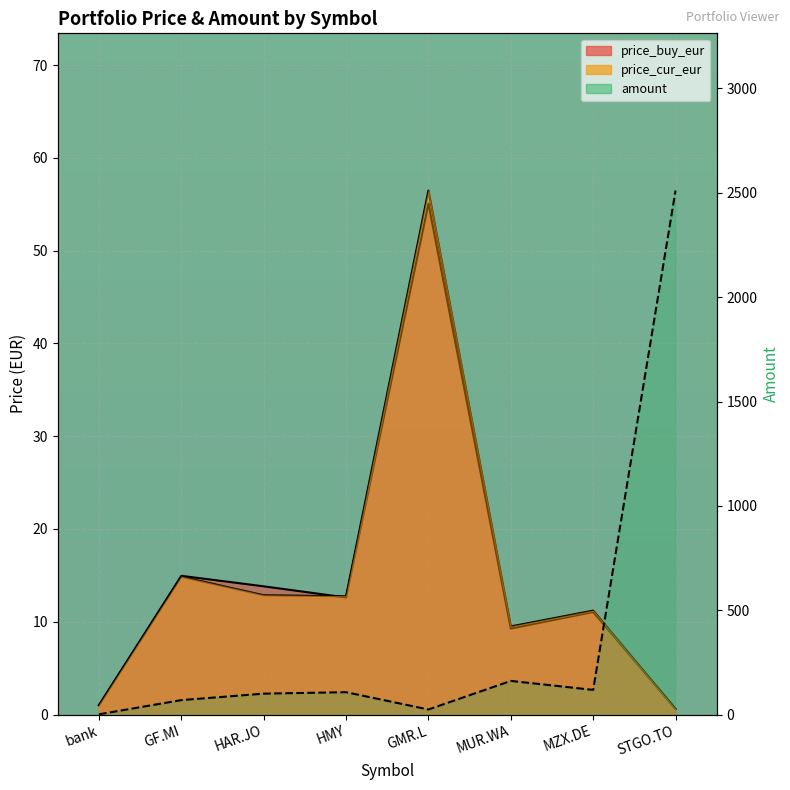

Does the chart display data point markers on the line(s)?

No